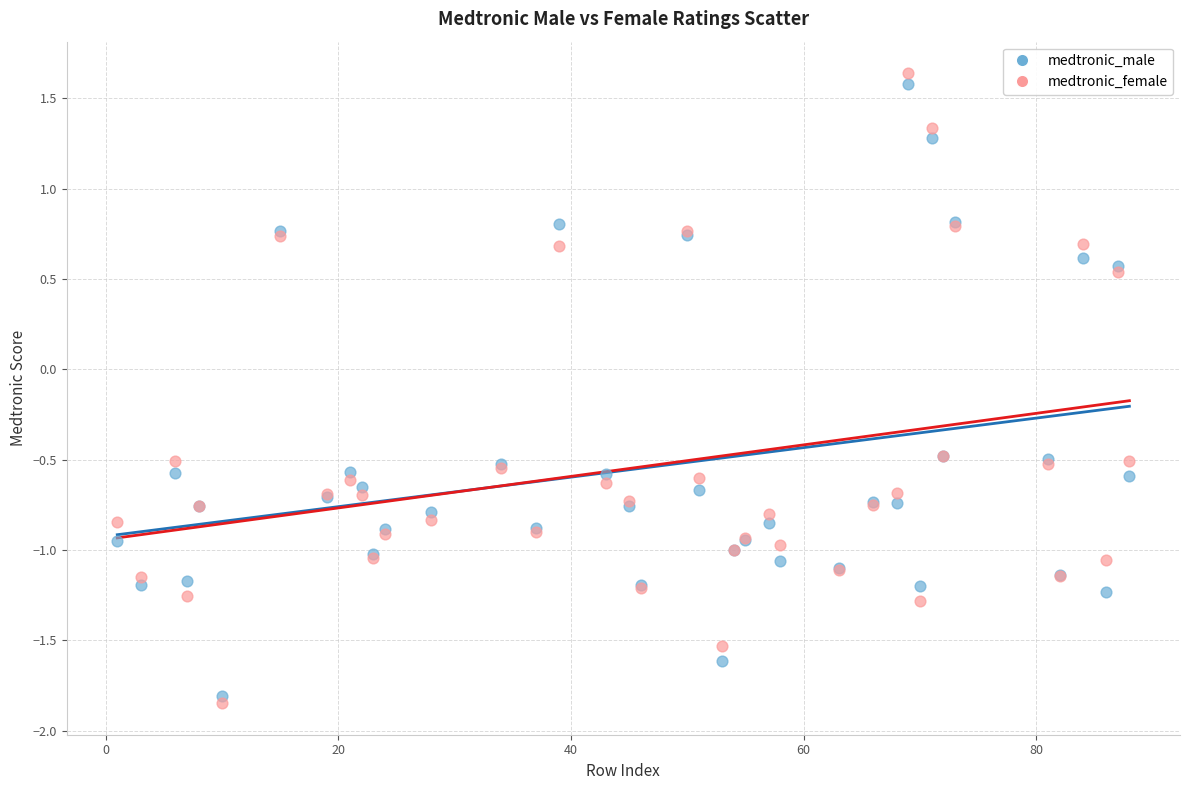

What are all the series names shown in the legend?

medtronic_male, medtronic_female